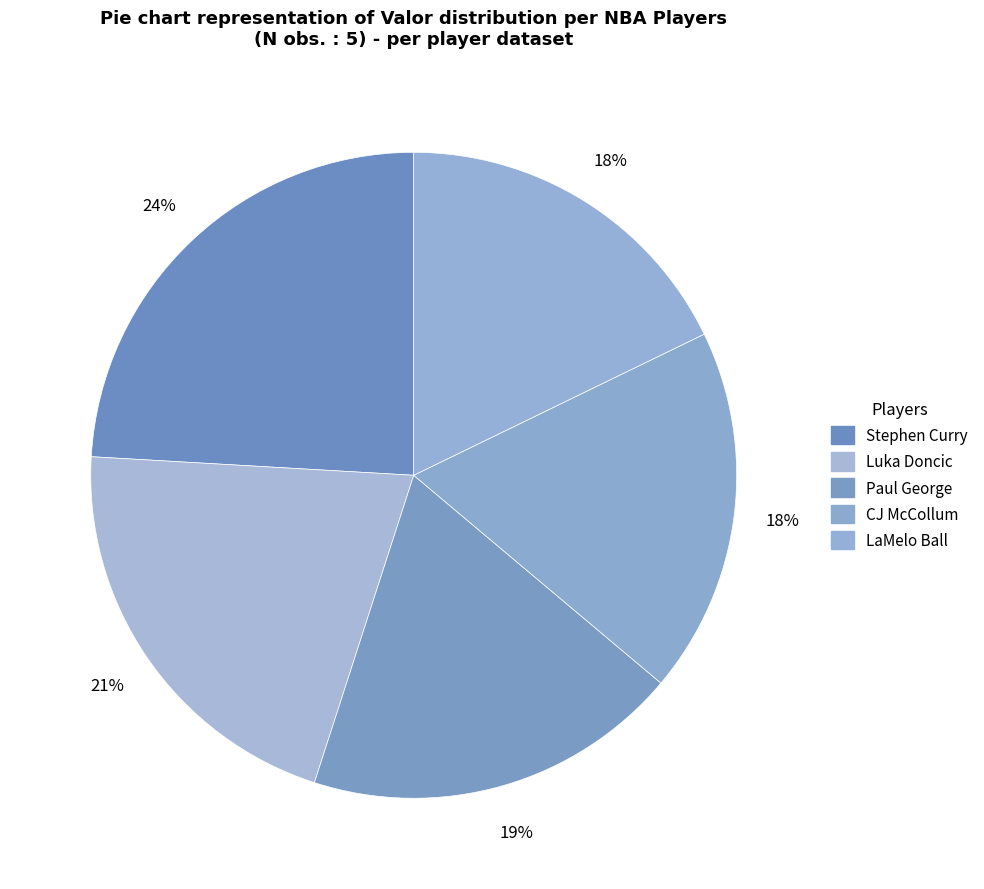

To the nearest percent, what is the difference between the largest and smallest slice percentages?

6%